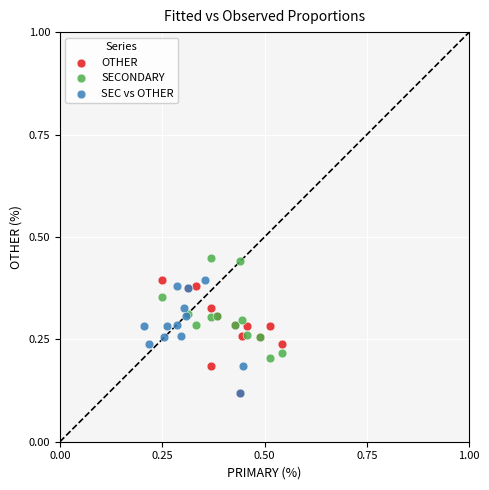

Which series contains the highest Y value?

SECONDARY